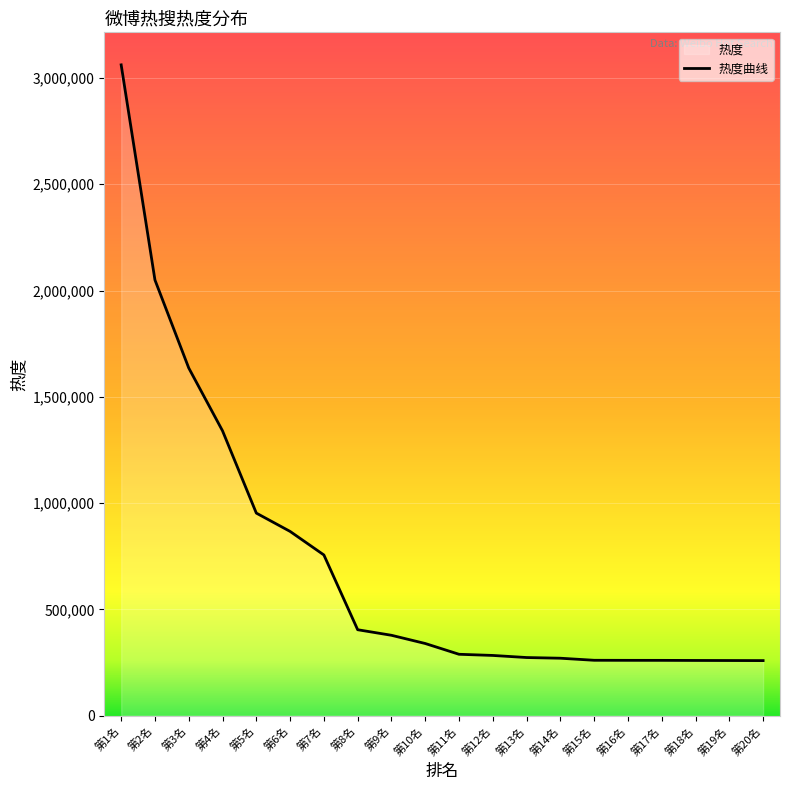

What is the difference between the second highest and minimum values?

1790841